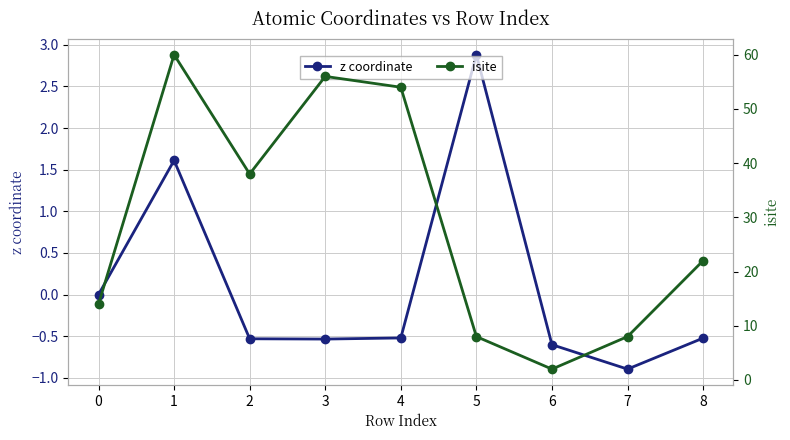

Is this an area chart (filled region under the line)?

No